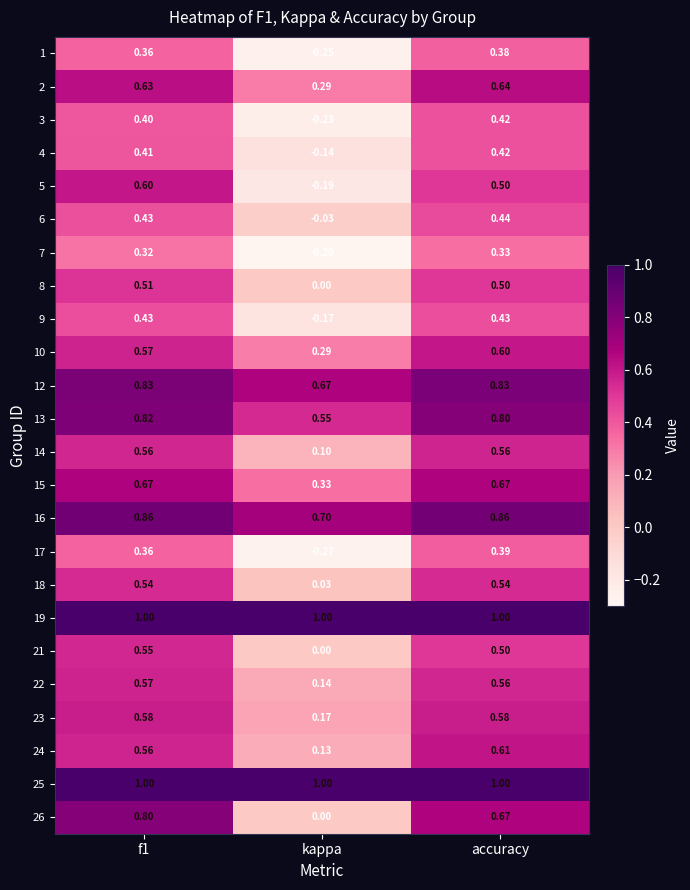

Which series has the widest spread of values?

26